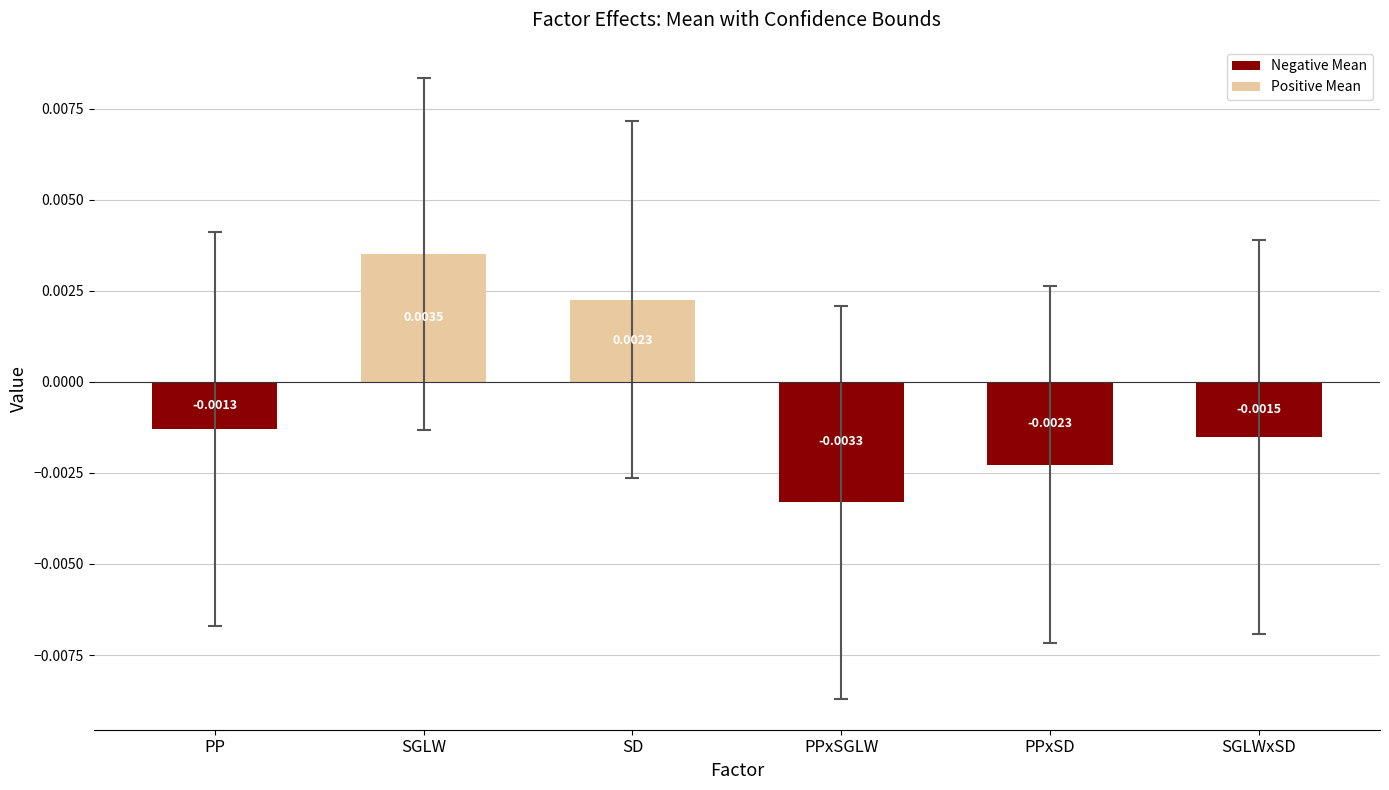

What is the label of the 5th bar from the left?

PPxSD